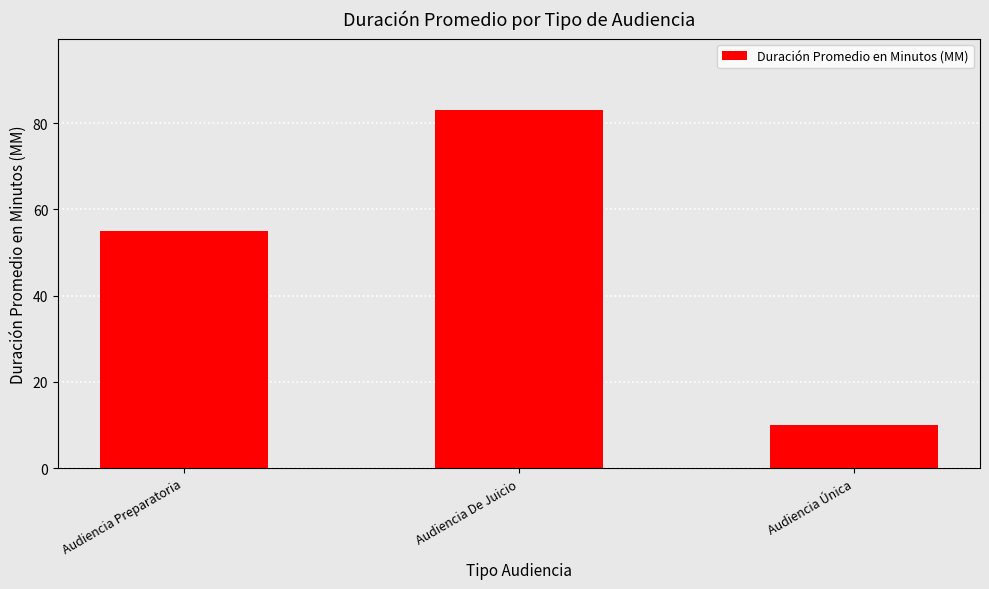

What position from the left is Audiencia Preparatoria?

1